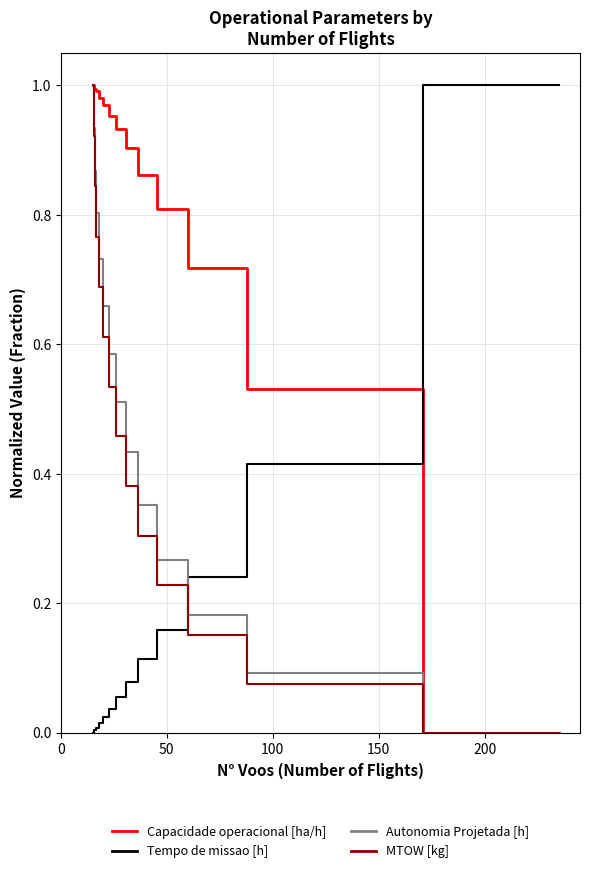

How many values in the Autonomia Projetada [h] series exceed 0?

13